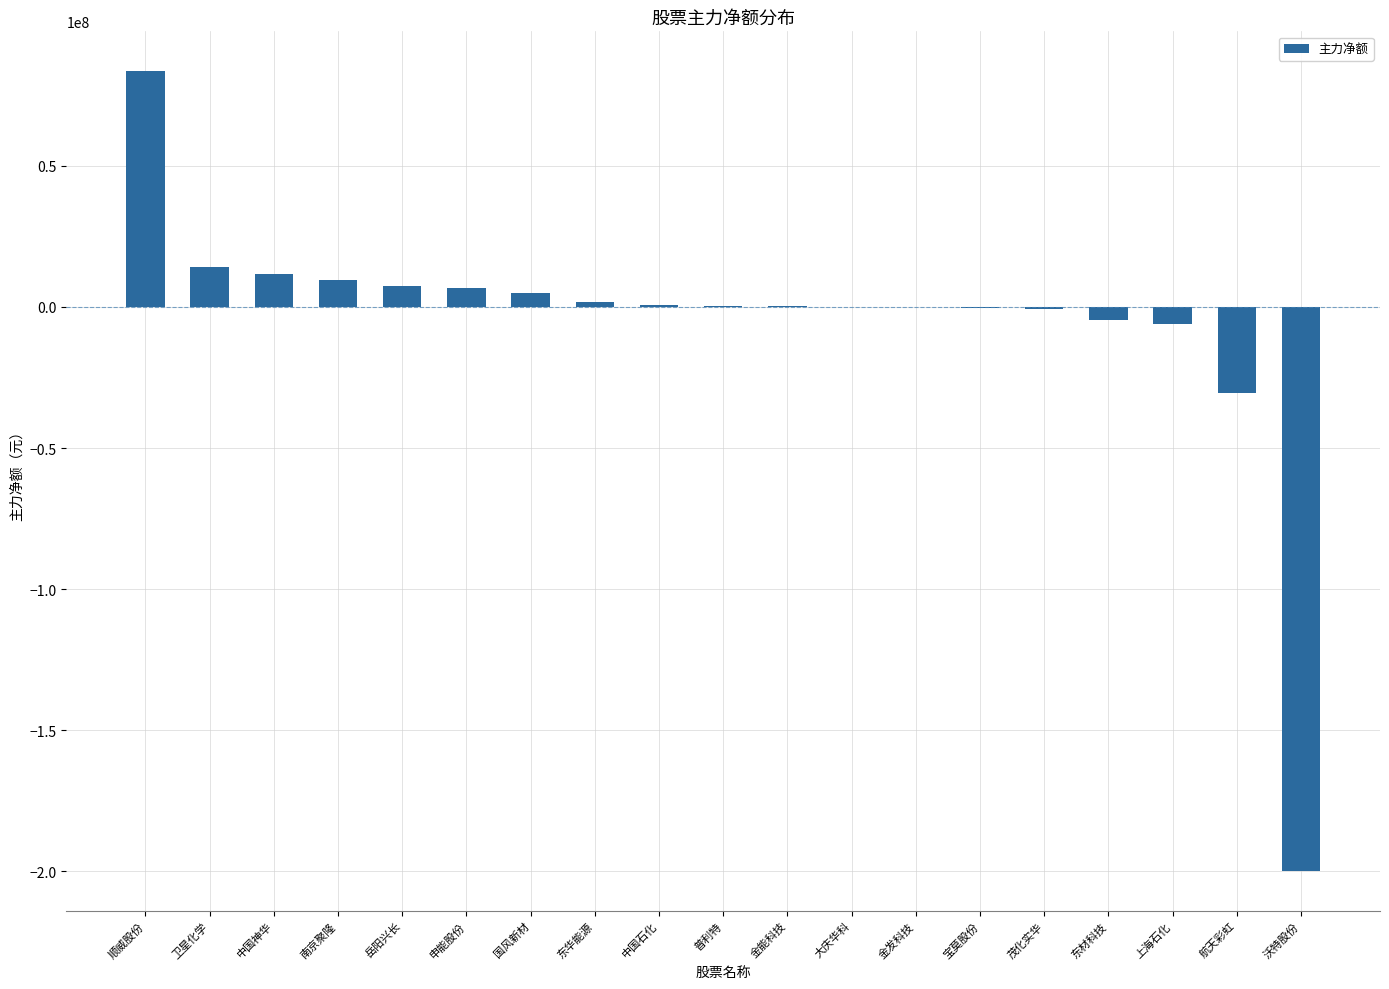

What is the sum of all values?

-100496518